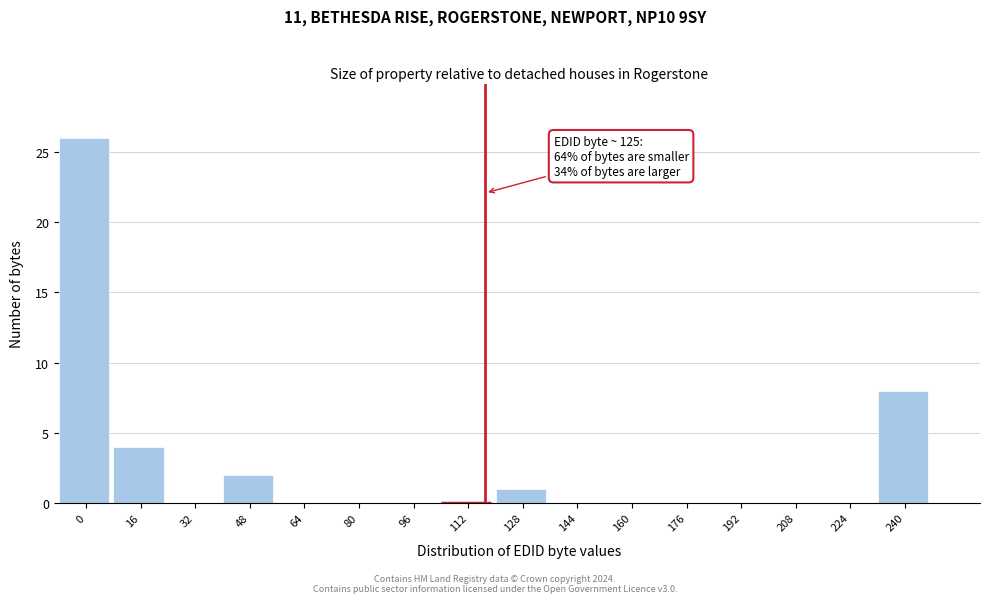

Reading right to left, transcribe all the data shown in this chart.

240=8	224=0	208=0	192=0	176=0	160=0	144=0	128=1	112=0	96=0	80=0	64=0	48=2	32=0	16=4	0=26